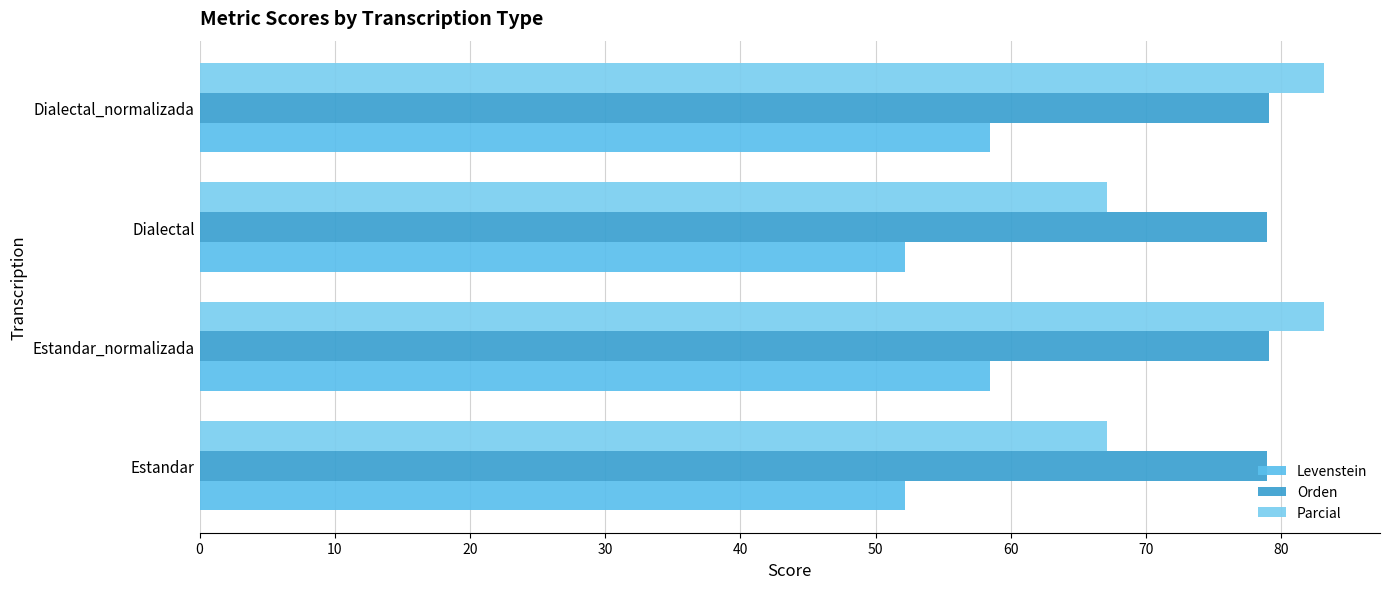

What is the maximum value shown in the chart?

83.1